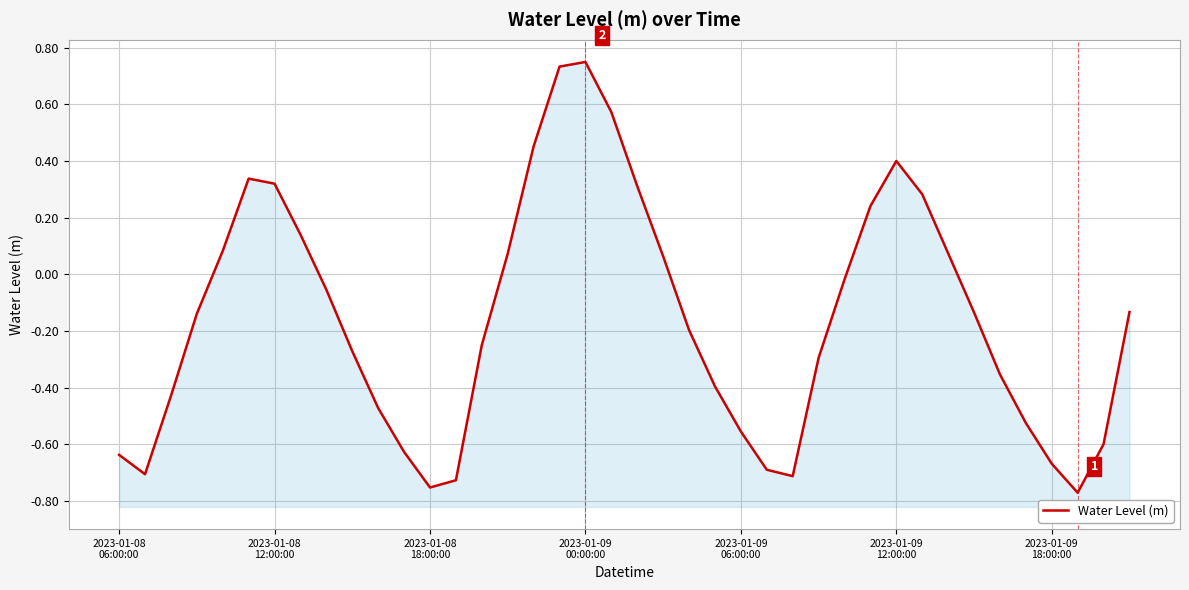

What is the label of the 35th point from the left?

34